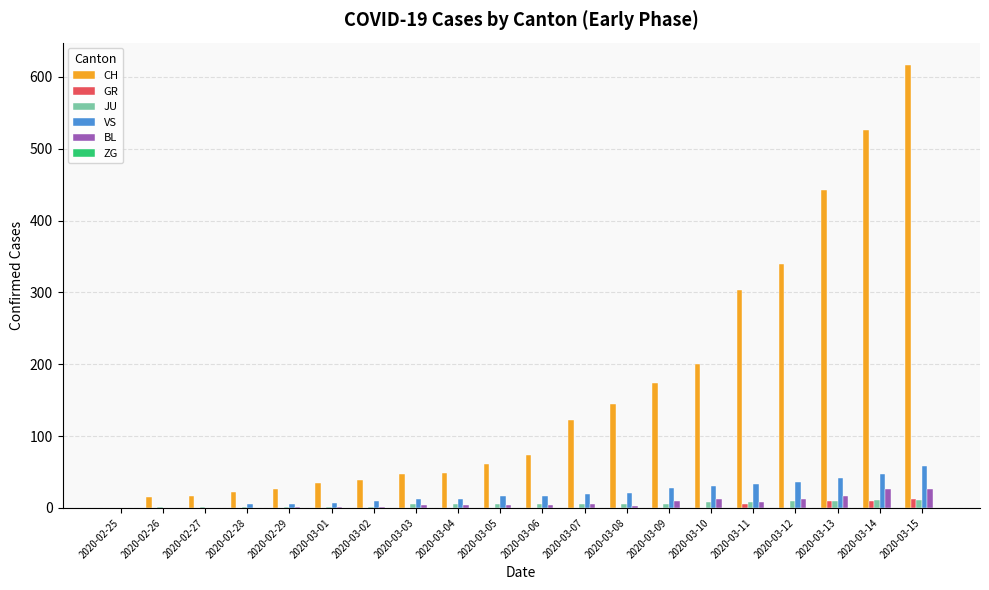

Are the bars horizontal?

No